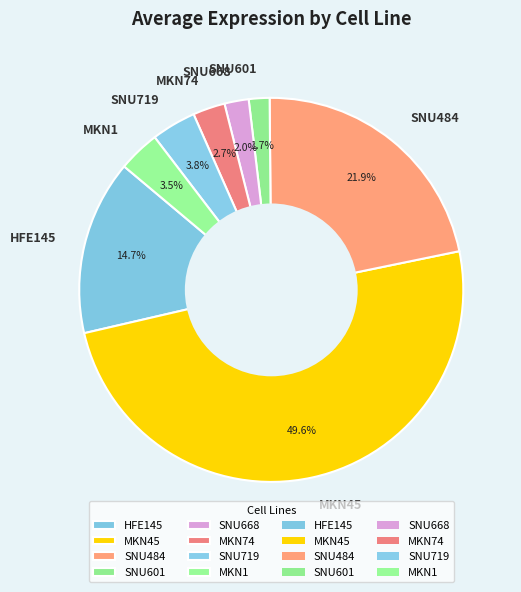

What is the ratio of the value at HFE145 to the value at SNU484?

0.7